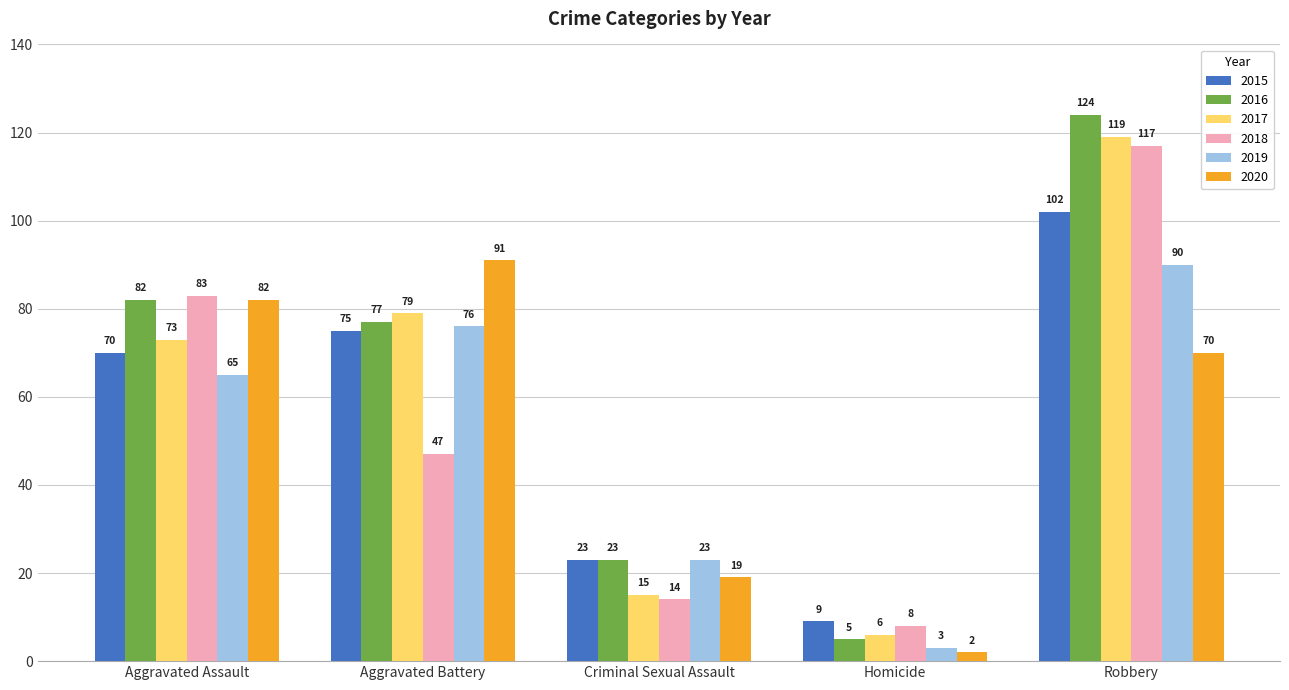

What are all the series names shown in the legend?

2015, 2016, 2017, 2018, 2019, 2020